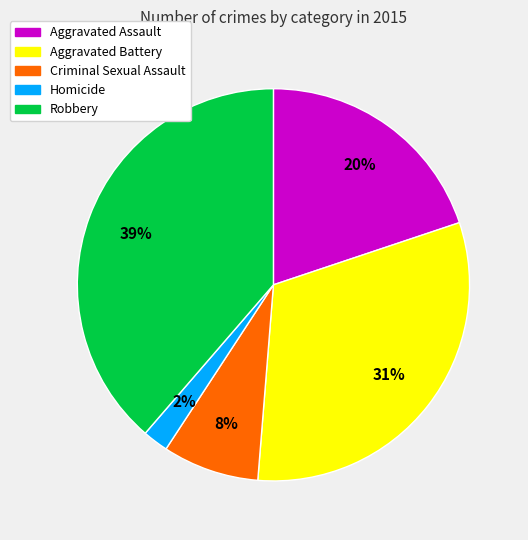

Is it true that Aggravated Assault is 5% of the pie?

False